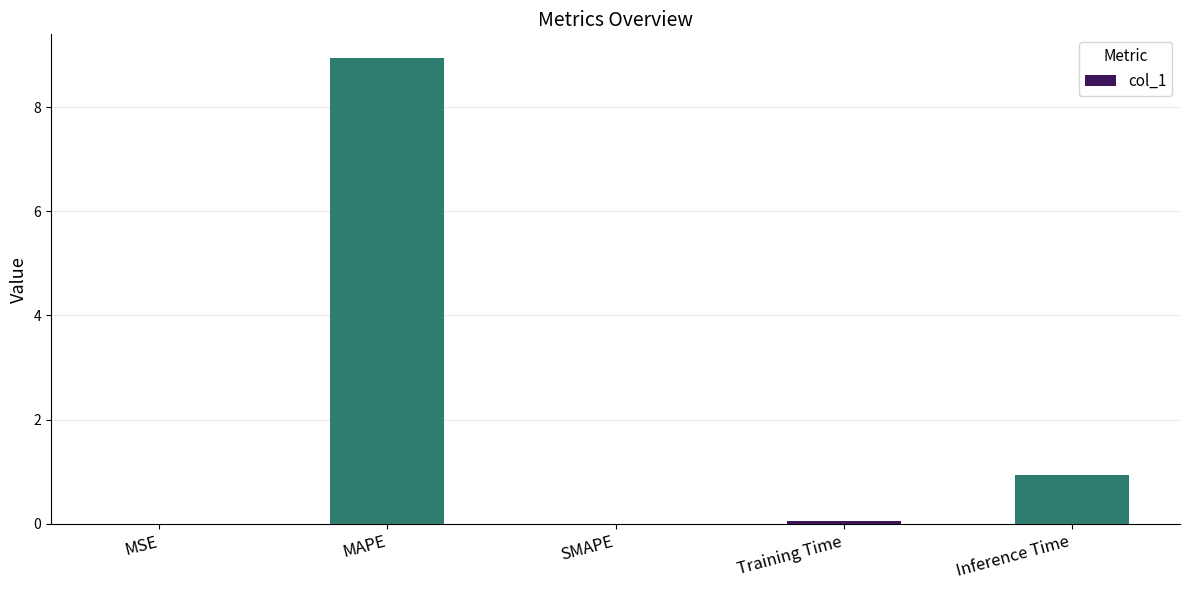

True or false: the data shows 5.6 at SMAPE.

False